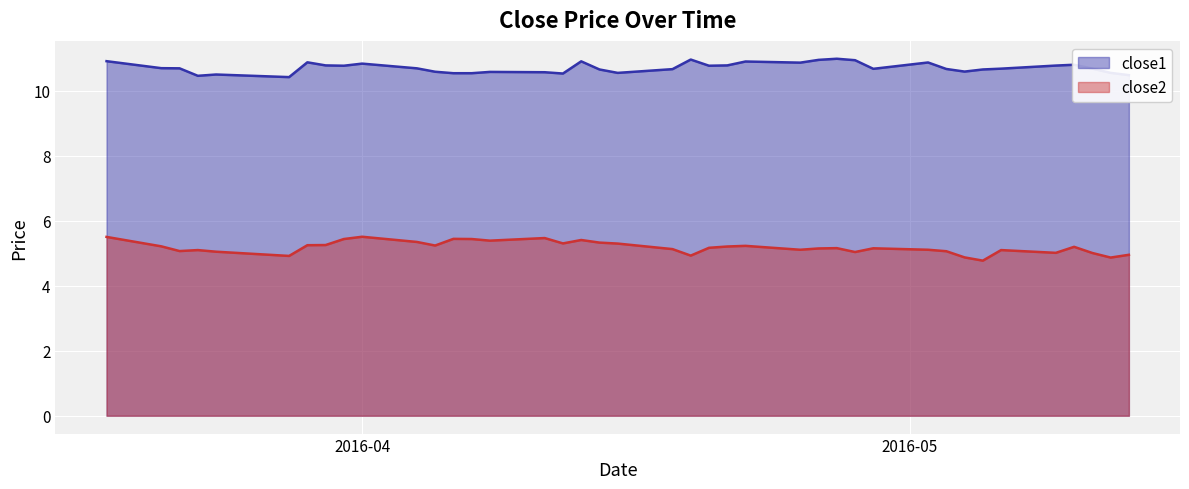

True or false: close2 and close1 intersect in this chart.

False